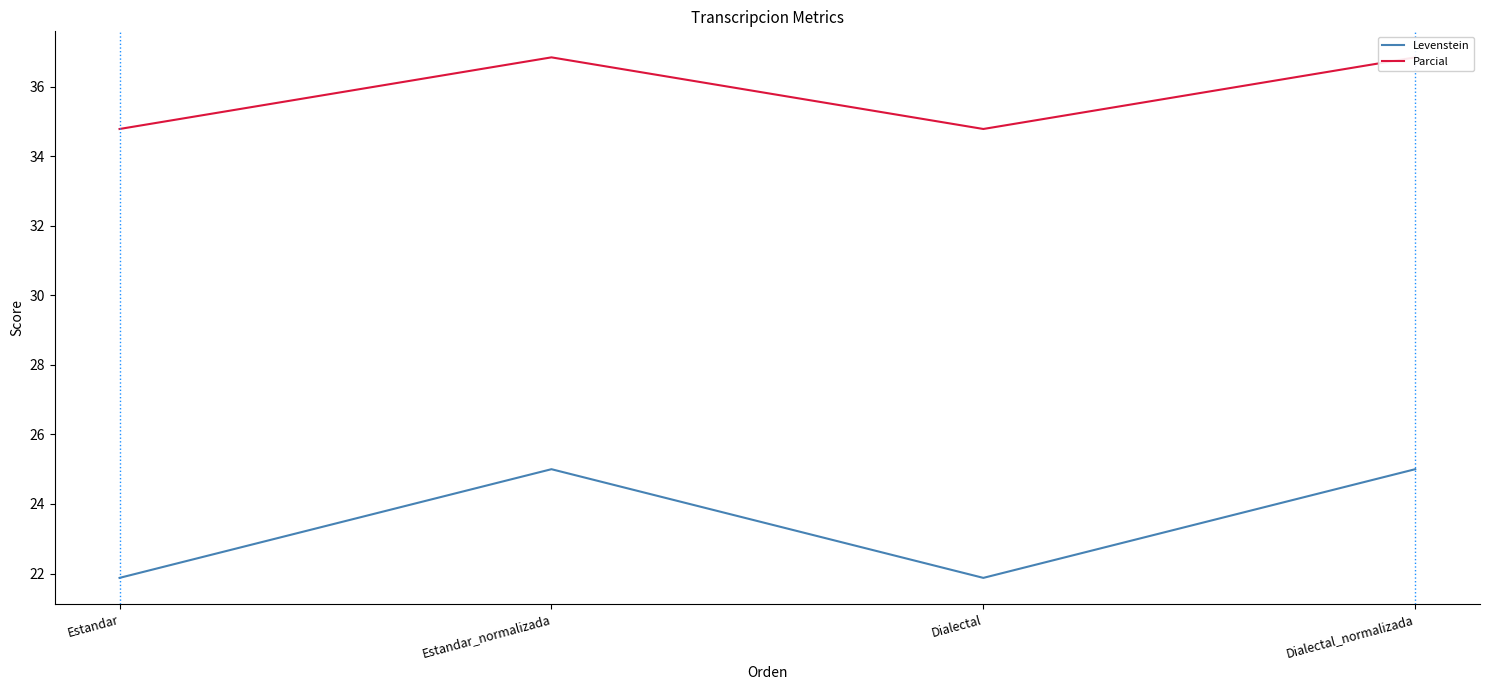

How many lines are shown in the chart?

2